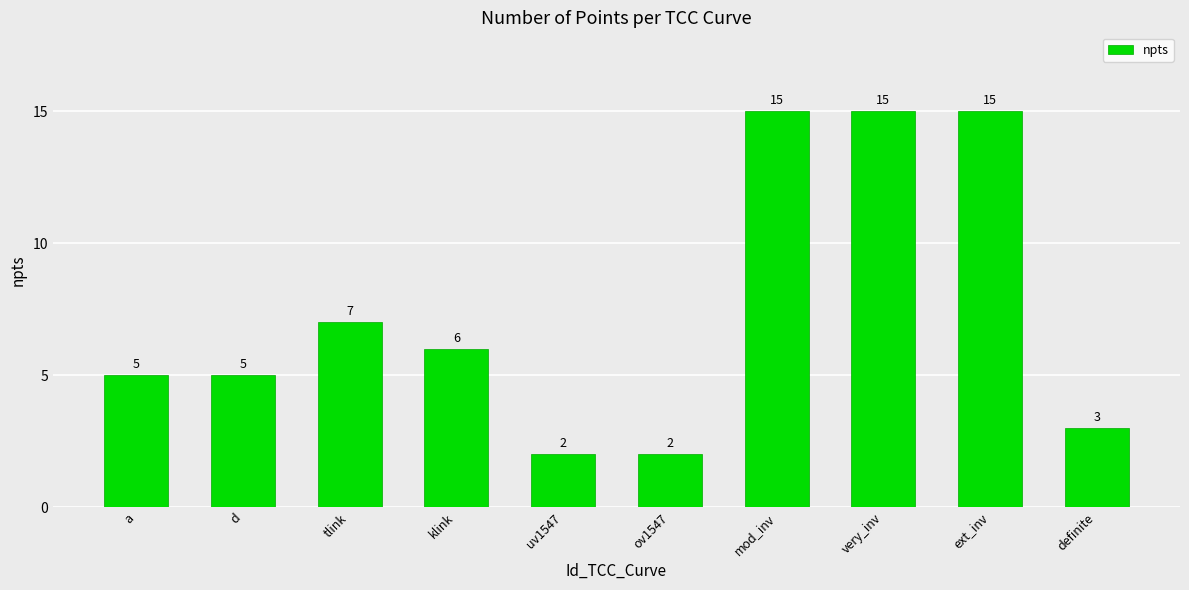

How many data points are less than 6?

5